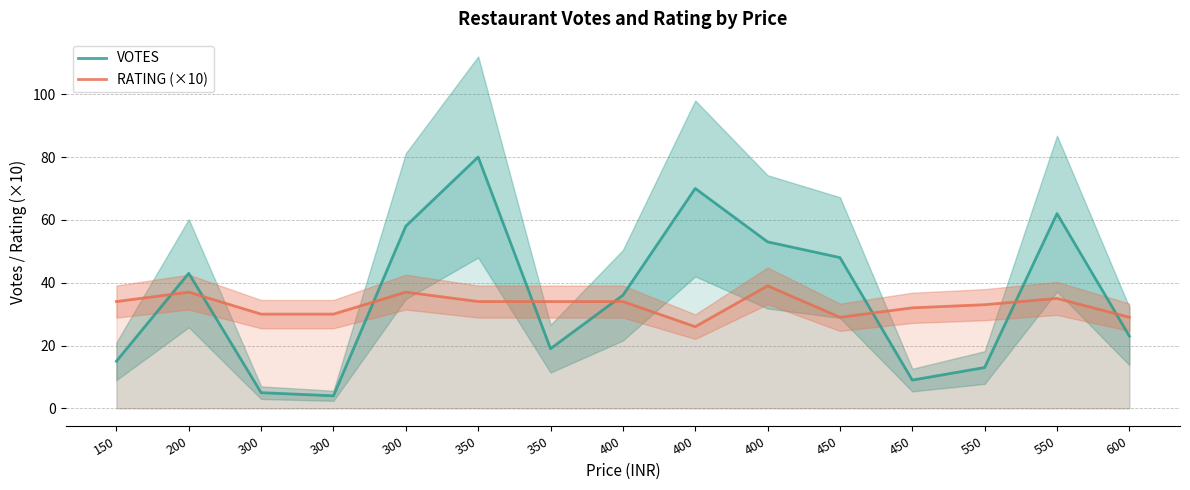

How many data points does each series have?

15